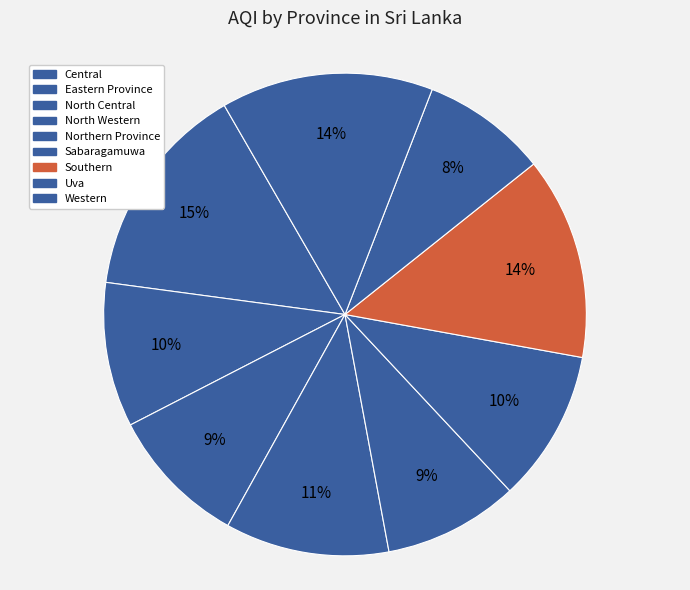

Count the number of slices in the pie.

9